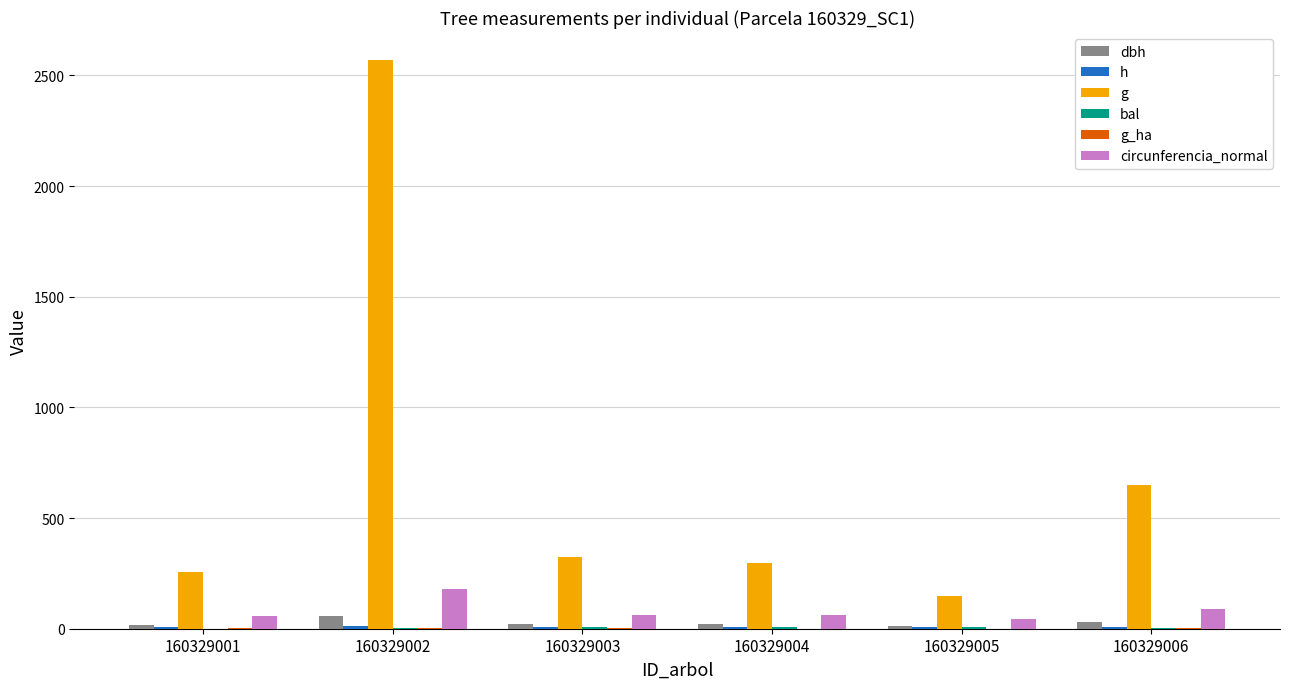

What is the average value of the dbh series?

26.2